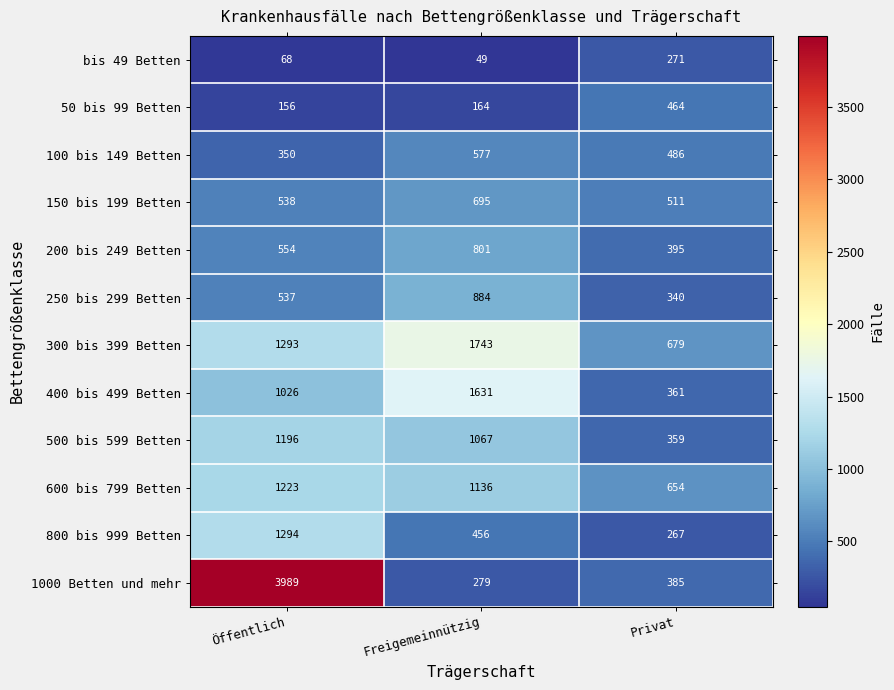

Rank the series at Freigemeinnützig from lowest to highest value.

bis 49 Betten, 50 bis 99 Betten, 1000 Betten und mehr, 800 bis 999 Betten, 100 bis 149 Betten, 150 bis 199 Betten, 200 bis 249 Betten, 250 bis 299 Betten, 500 bis 599 Betten, 600 bis 799 Betten, 400 bis 499 Betten, 300 bis 399 Betten